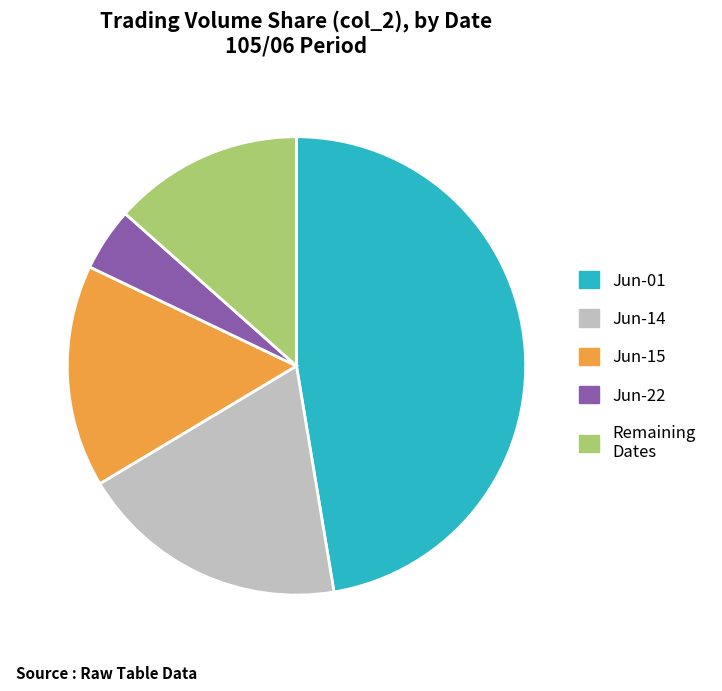

Rank the categories by value from highest to lowest.

Jun-01, Jun-14, Jun-15, Remaining Dates, Jun-22